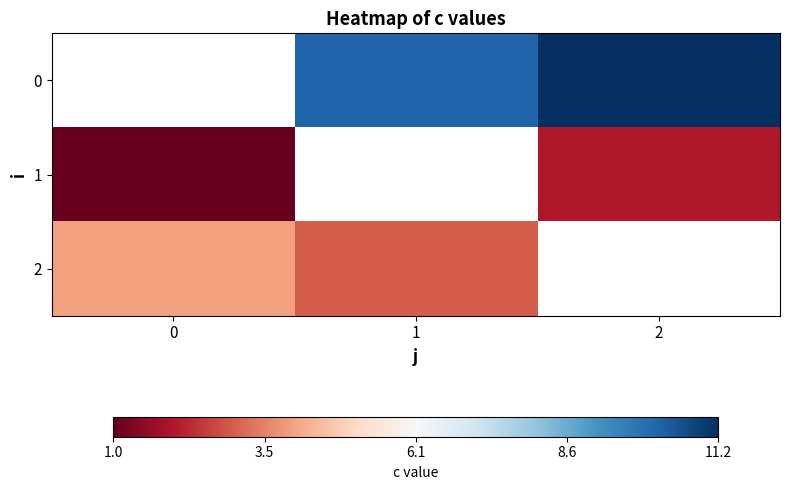

Count the 2 values in the range 3 to 4.

2